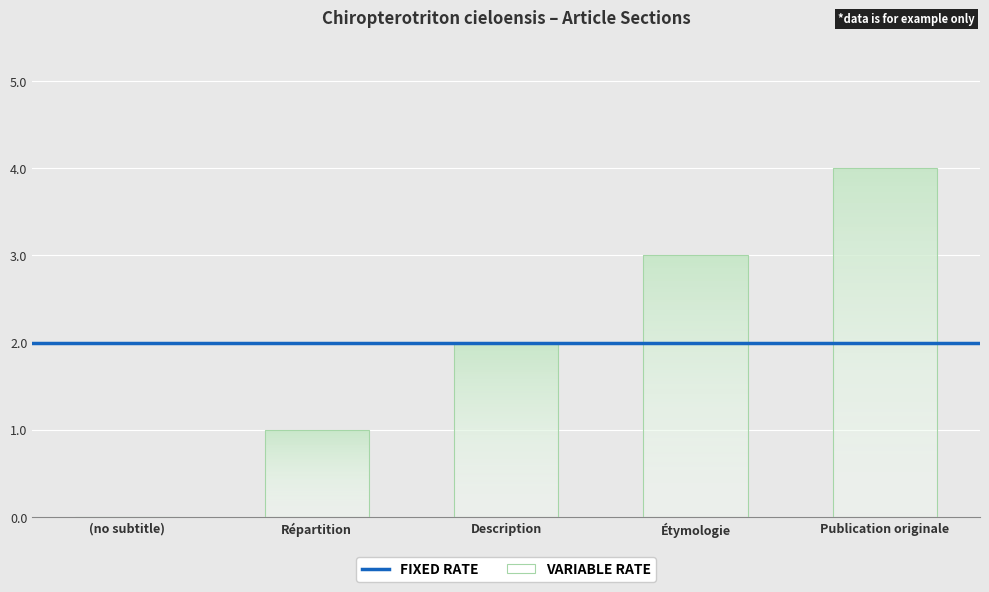

Which category has the highest value across all series?

Publication originale